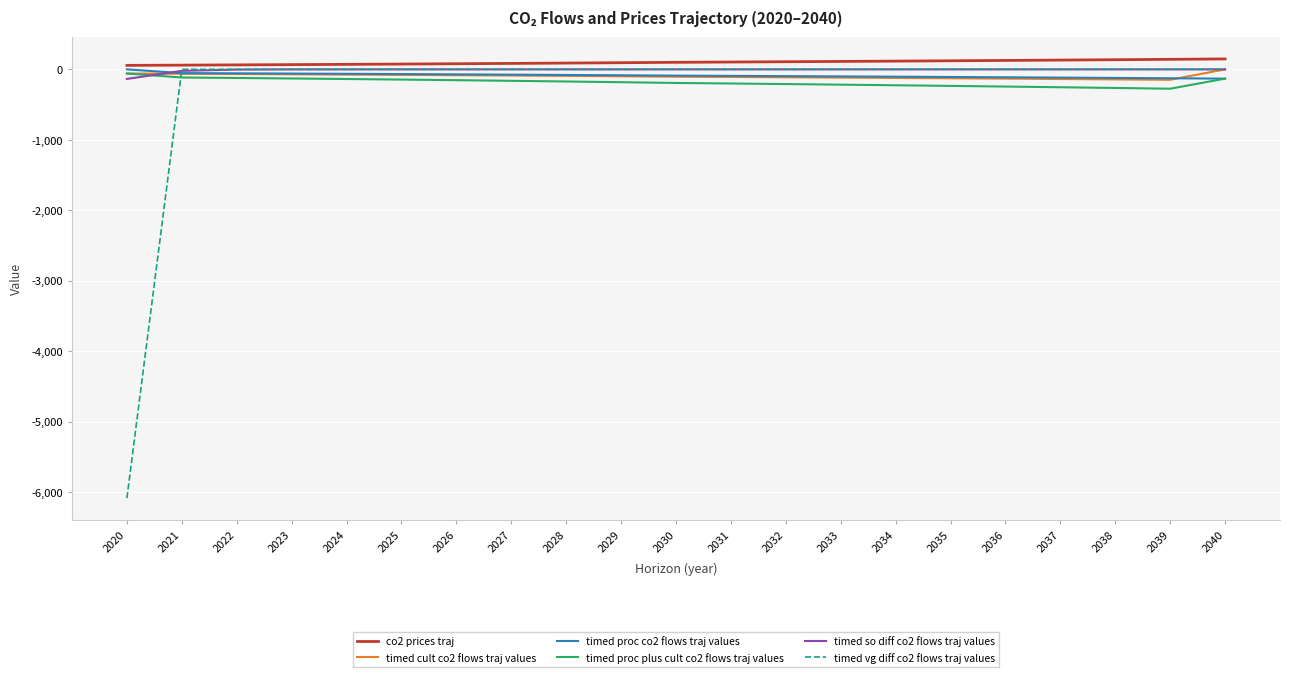

The timed proc plus cult co2 flows traj values series shows -225.8 at 2034. True or false?

True